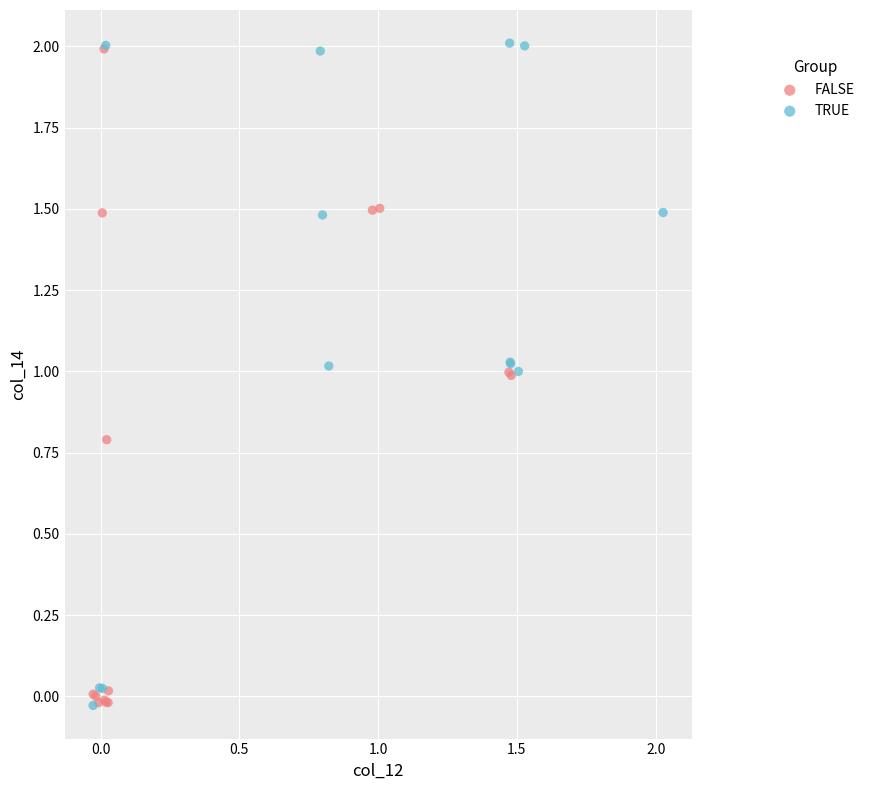

What are all the series names shown in the legend?

FALSE, TRUE